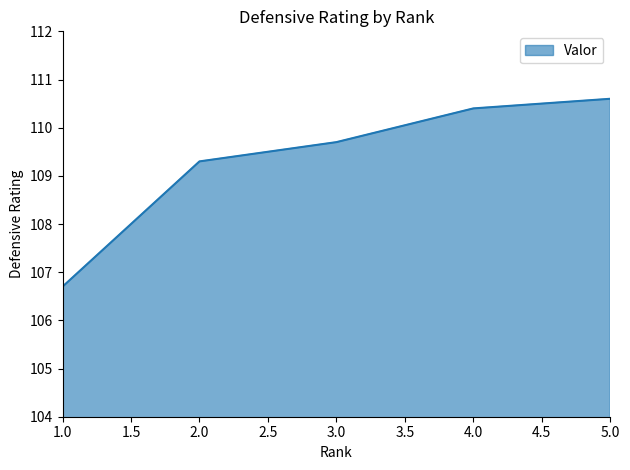

What is the sum of all values?

546.7